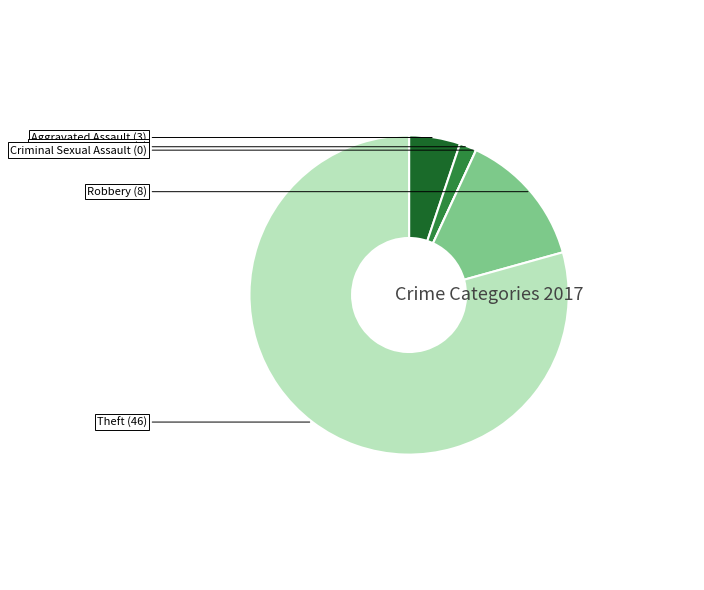

Does any single category account for the majority?

Yes